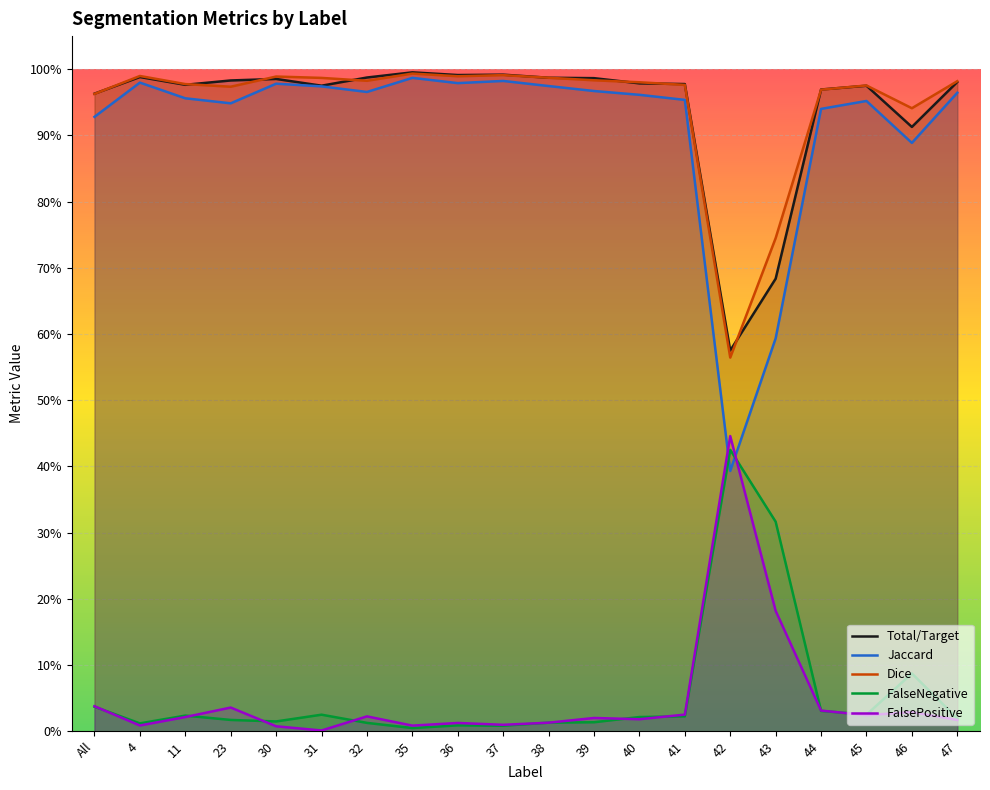

How many interior local peaks does the FalsePositive series have?

6